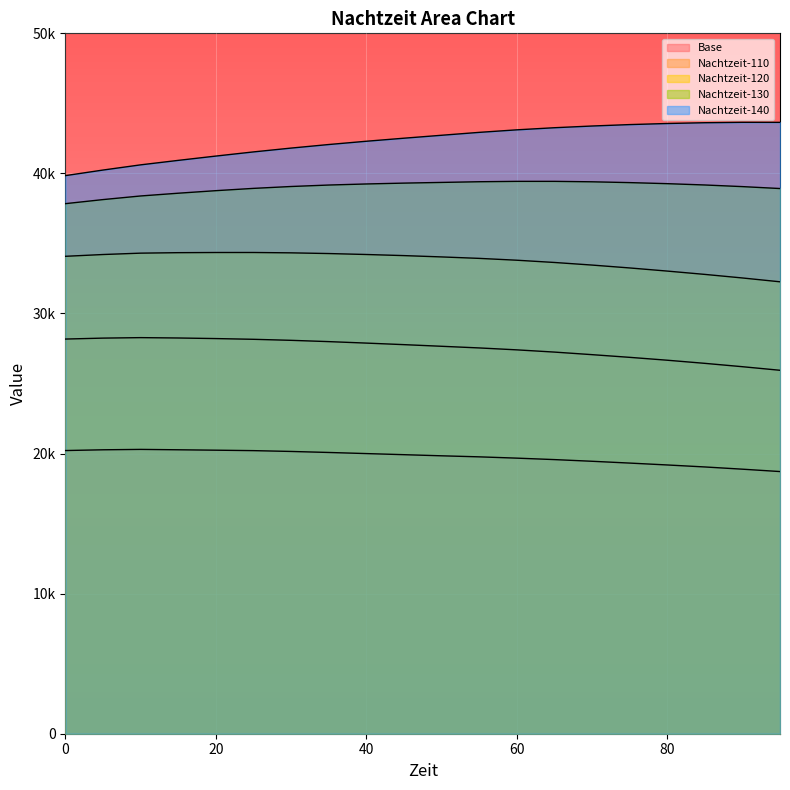

Reading left to right, what are all the values shown in this chart?

Base: 20215.8	20269.5	20297.7	20270.4	20241.2	20209.6	20151.5	20078.7	19999.3	19920.4	19840.3	19766.1	19673.8	19569.8	19450.2	19321.2	19186.7	19044.4	18885.2	18715.9
Nachtzeit-110: 28174.6	28242.2	28276.5	28250.9	28209.3	28157.2	28084.0	27991.9	27886.6	27776.1	27659.2	27541.3	27404.1	27244.9	27061.9	26870.0	26664.4	26440.8	26201.3	25946.0
Nachtzeit-120: 34082.3	34209.6	34307.4	34341.3	34353.5	34354.5	34329.0	34279.0	34211.4	34132.2	34038.4	33934.4	33803.1	33642.4	33457.2	33251.5	33027.9	32790.9	32535.9	32262.3
Nachtzeit-130: 37840.9	38131.4	38389.6	38586.4	38768.0	38931.4	39065.5	39170.0	39246.4	39307.5	39356.8	39405.5	39432.2	39432.4	39401.2	39343.3	39268.1	39173.9	39057.8	38920.2
Nachtzeit-140: 39842.0	40240.2	40611.2	40930.6	41237.9	41534.5	41808.1	42061.7	42295.5	42513.2	42722.5	42929.5	43110.0	43261.0	43383.2	43485.2	43562.9	43618.8	43647.6	43644.5